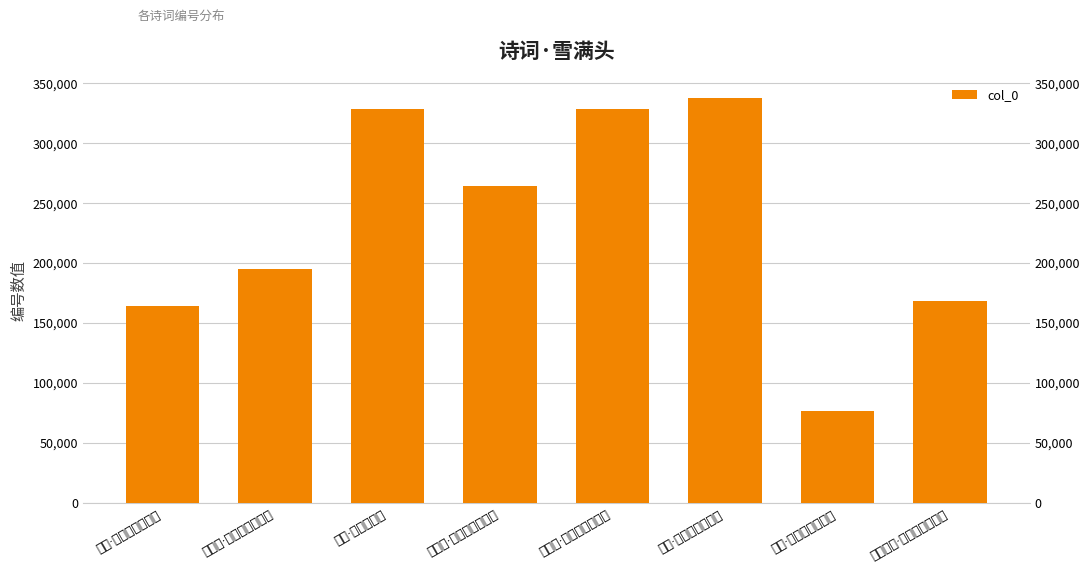

What is the difference between the values at 隐几·守定残书雪满头 and 寄徐·白雪满头颅?

9485